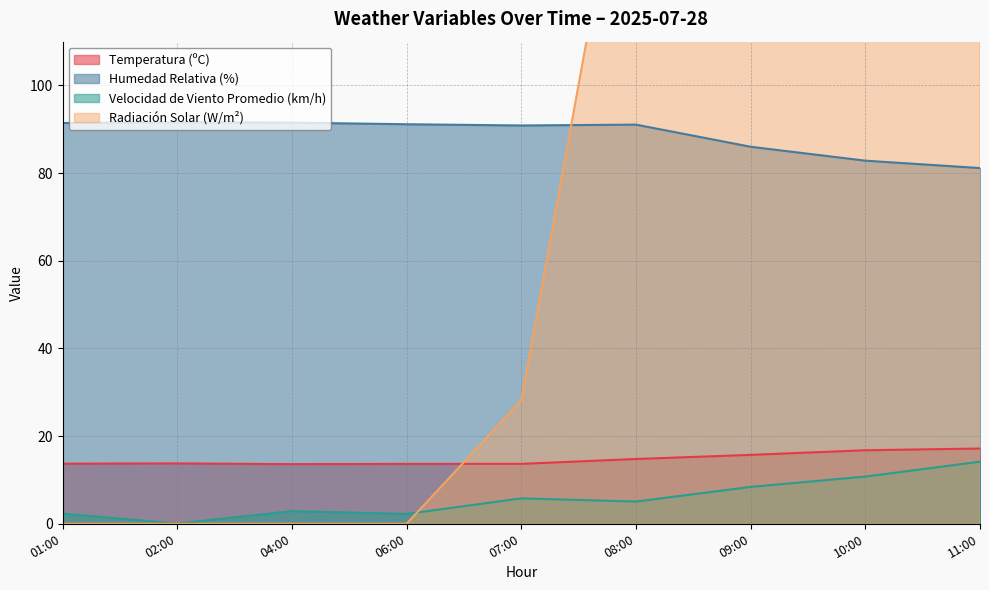

The value of Radiación Solar (W/m²) at 09:00 is 82.8. True or false?

False